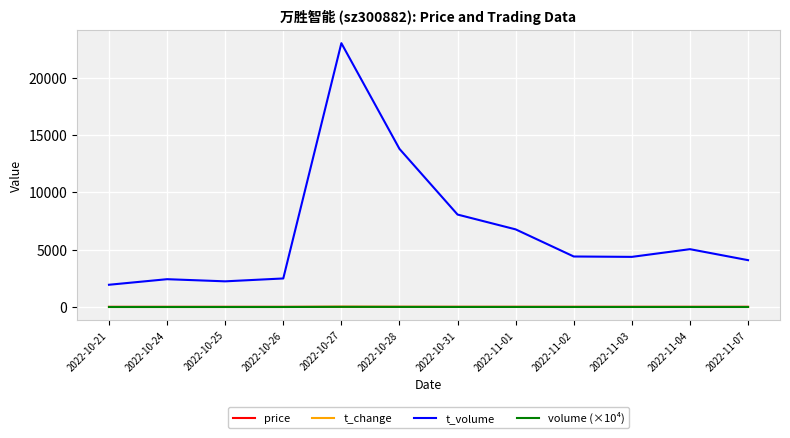

In t_change, how many points are lower than both neighbors (excluding endpoints)?

2